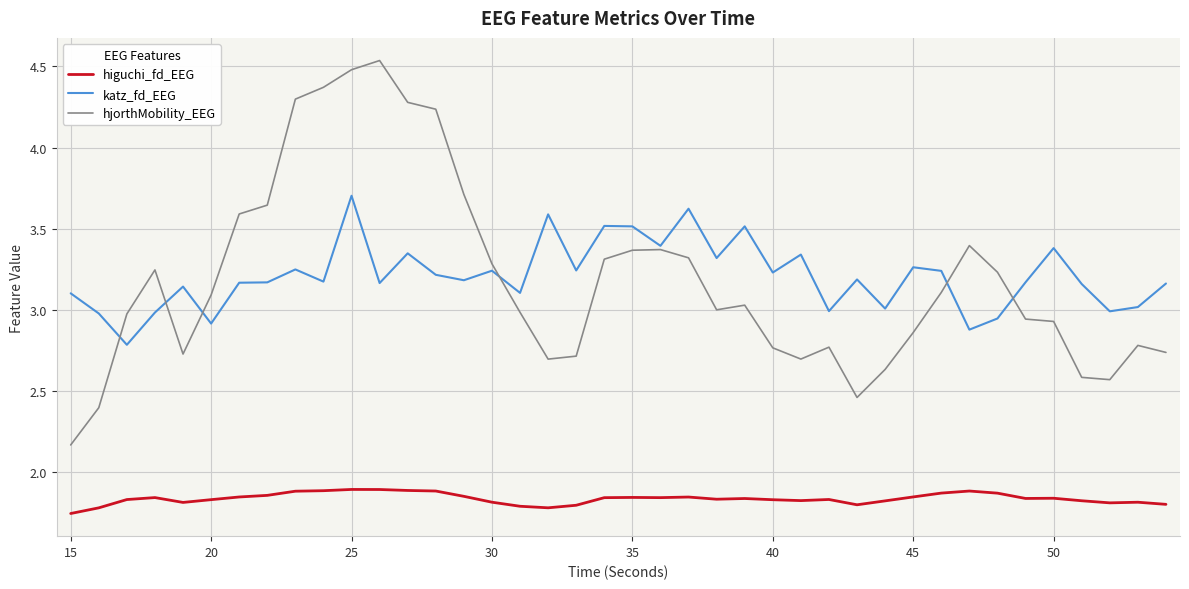

True or false: higuchi_fd_EEG and hjorthMobility_EEG cross at least once.

False